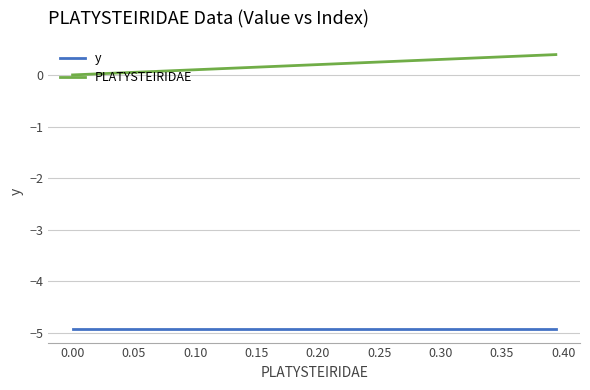

What is the maximum value shown in the chart?

0.4